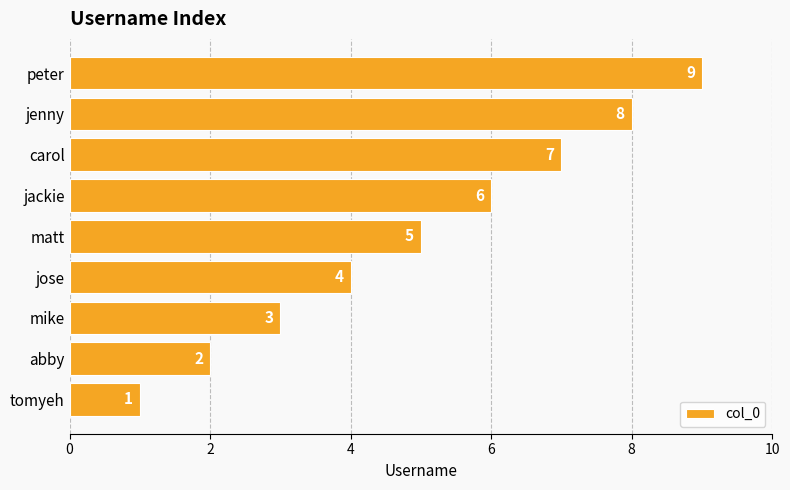

What is the ratio of the value at carol to the value at peter?

0.8